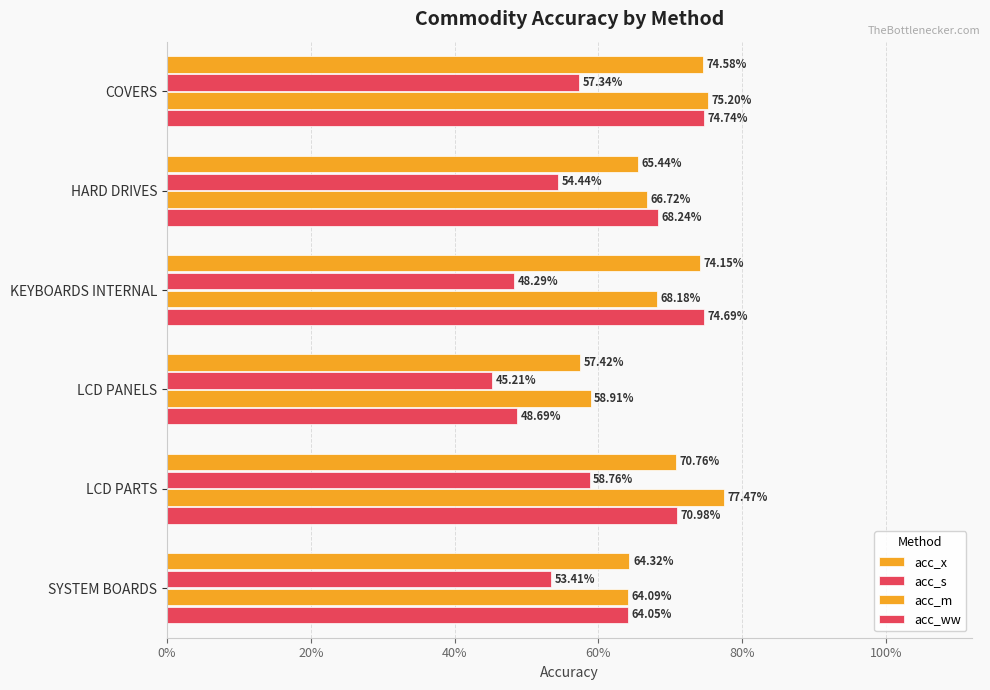

Reading left to right, transcribe all the data shown in this chart.

acc_x: 0.7	0.7	0.7	0.6	0.7	0.6
acc_s: 0.6	0.5	0.5	0.5	0.6	0.5
acc_m: 0.8	0.7	0.7	0.6	0.8	0.6
acc_ww: 0.7	0.7	0.7	0.5	0.7	0.6